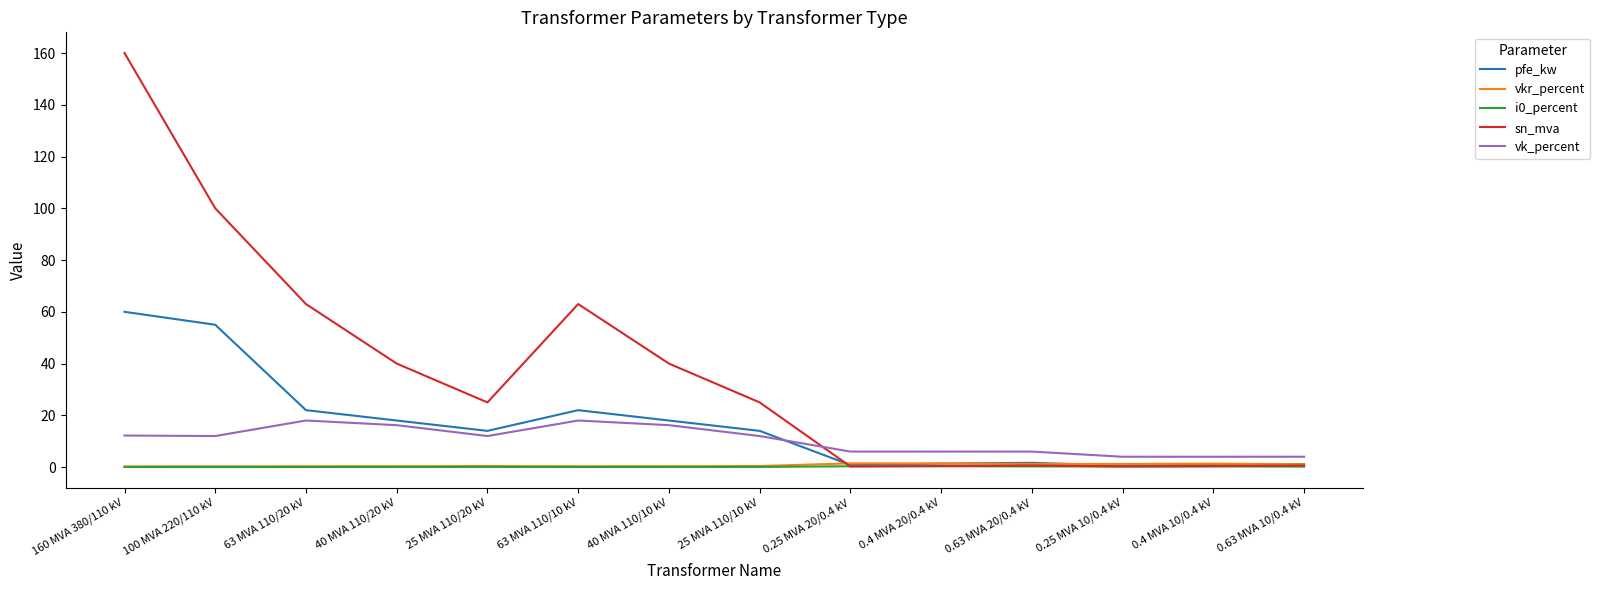

What is the lowest value of the vk_percent series?

4.0